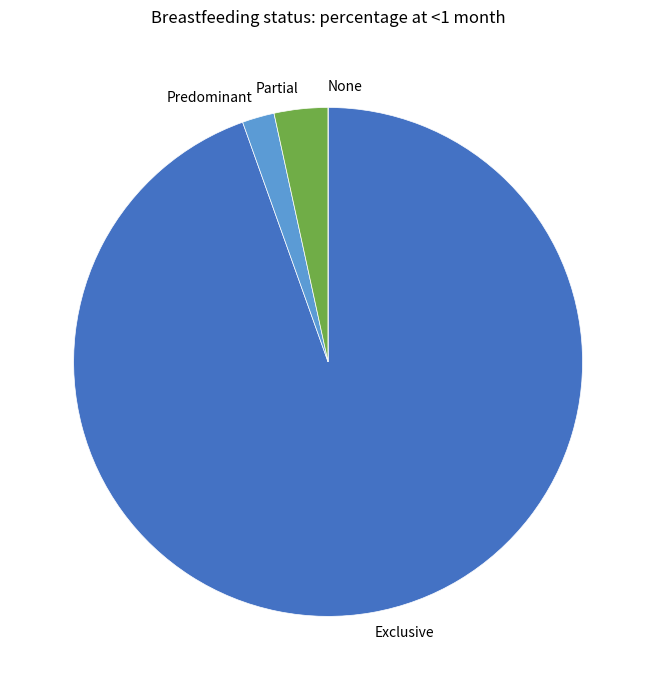

Which slice is the largest?

Exclusive